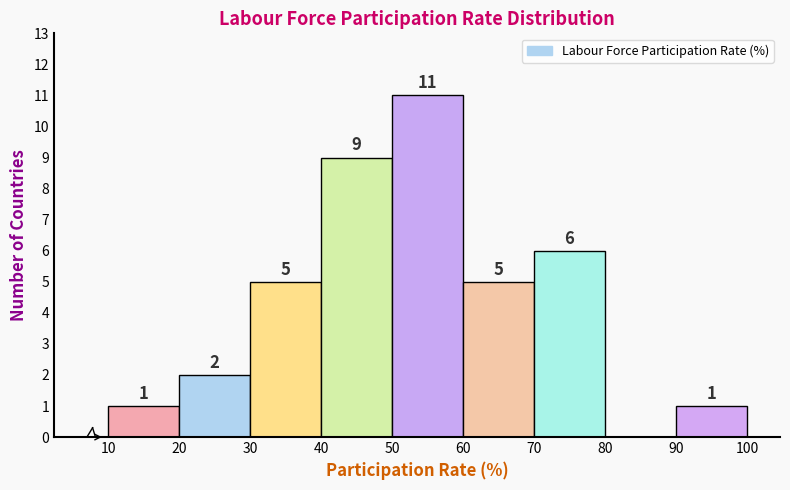

Which range on the x-axis has the tallest bar?

50 to 60